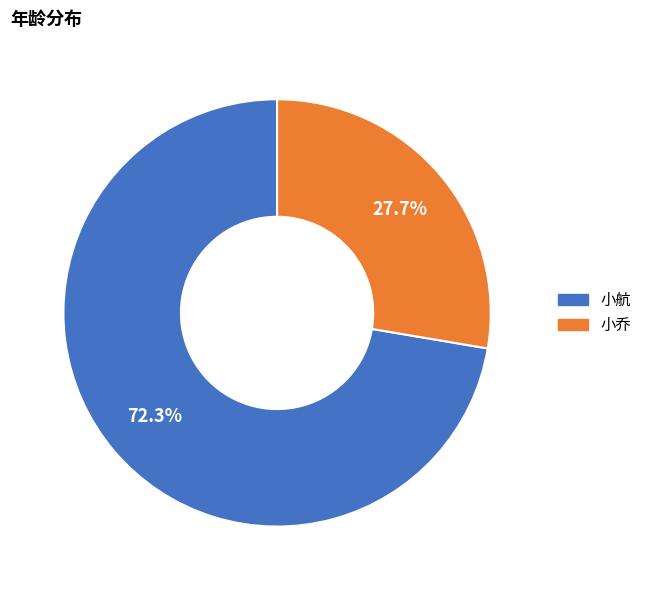

Which category accounts for the majority?

小航